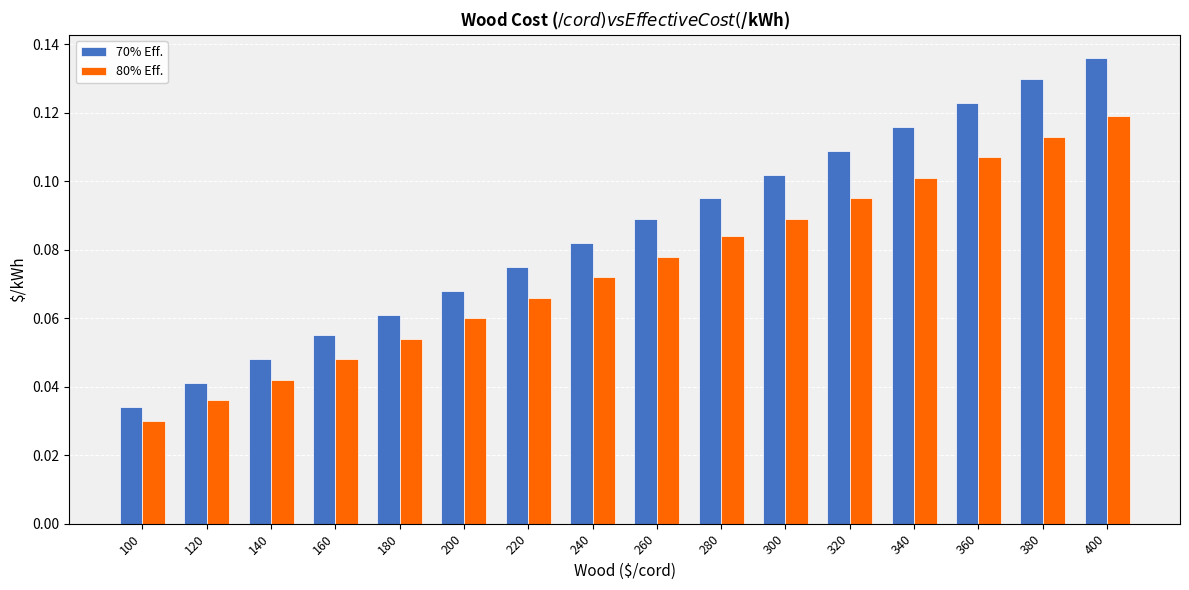

At which label is 80% Eff. closest to 0?

100